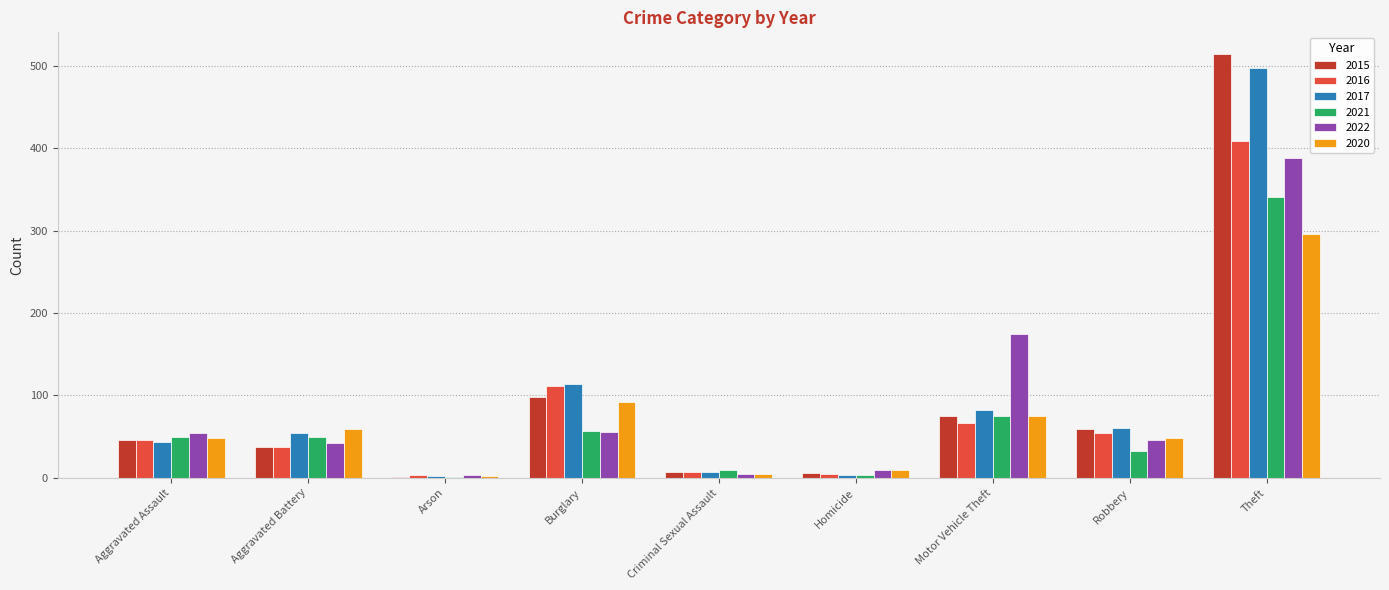

Are the bars horizontal?

No